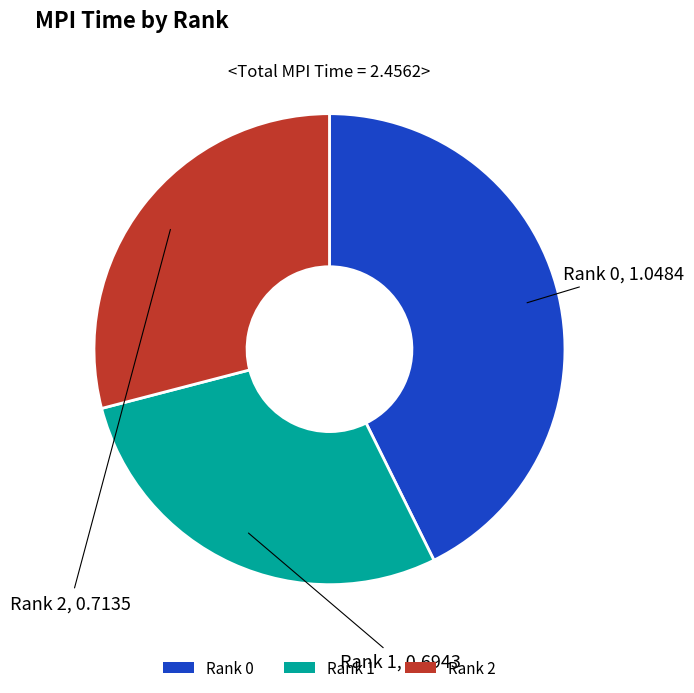

Combined, do Rank 1 and Rank 0 account for over 50%?

Yes